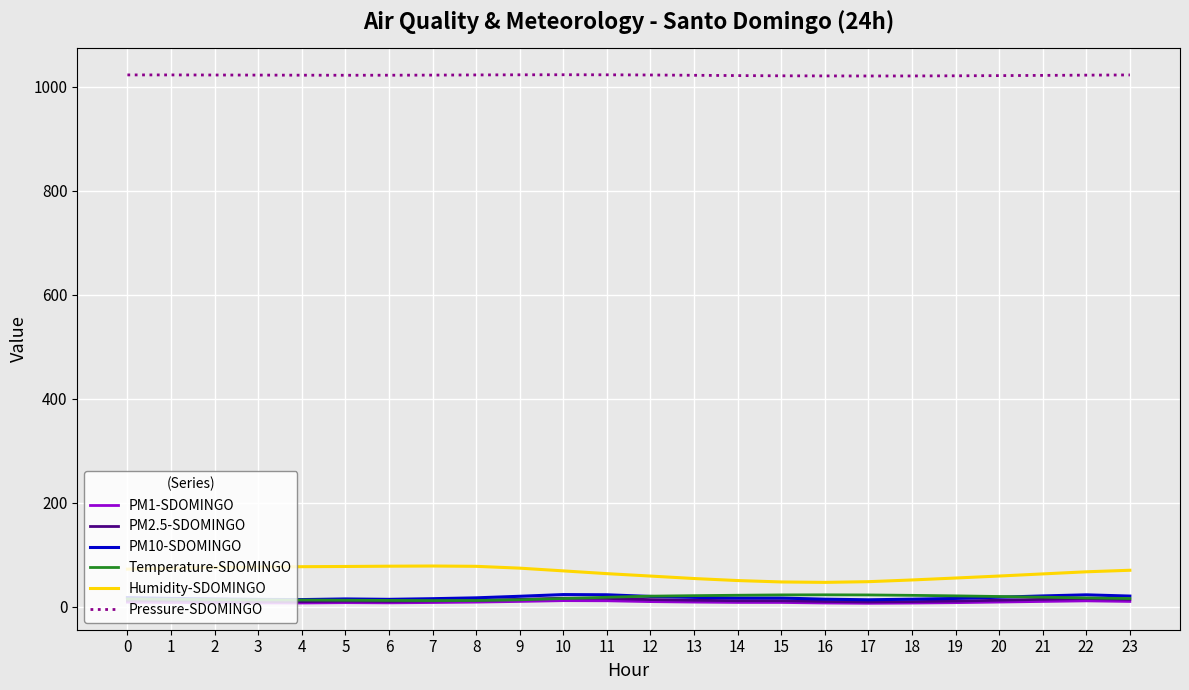

What is the highest value of the Pressure-SDOMINGO series?

1023.3